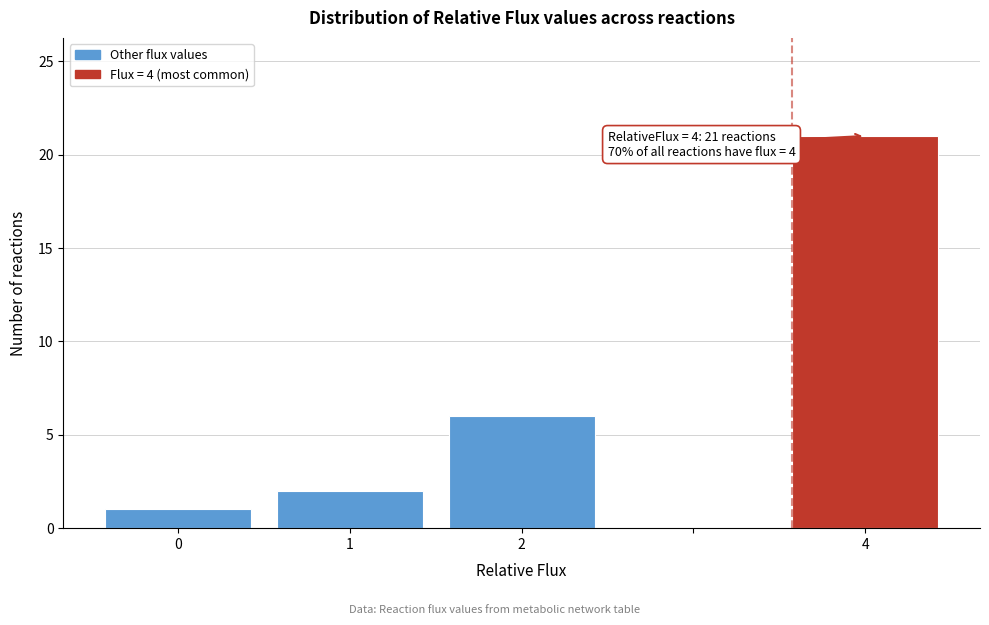

Which range on the x-axis has the tallest bar?

3.5 to 4.5